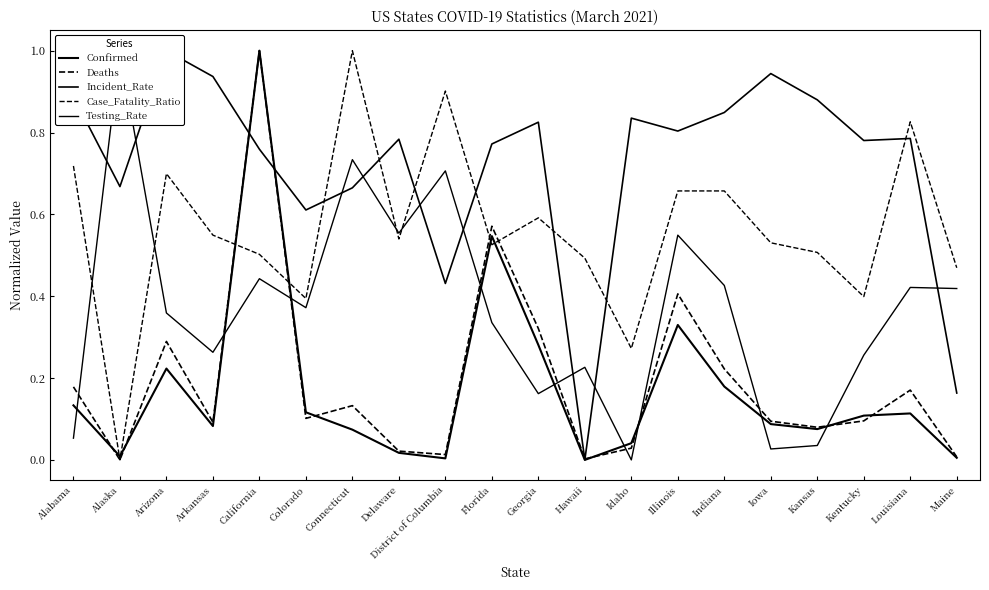

At which label does Deaths reach its minimum?

Alaska